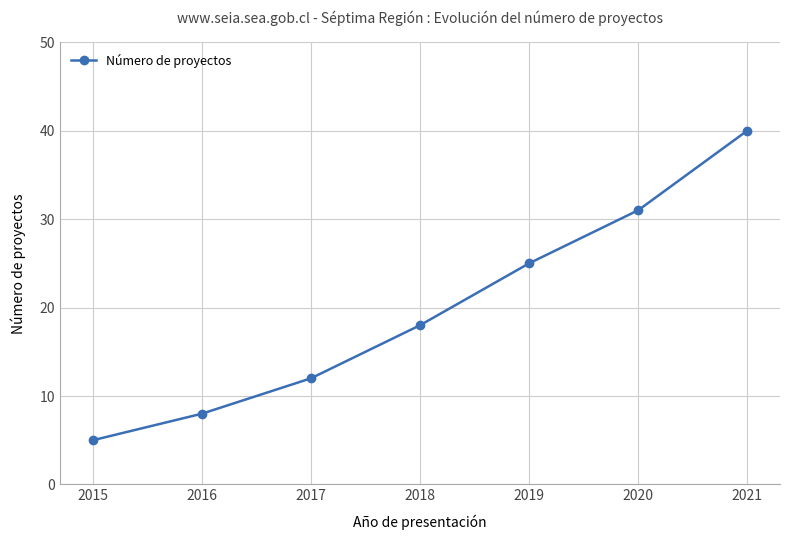

How many categories are shown in the chart?

7